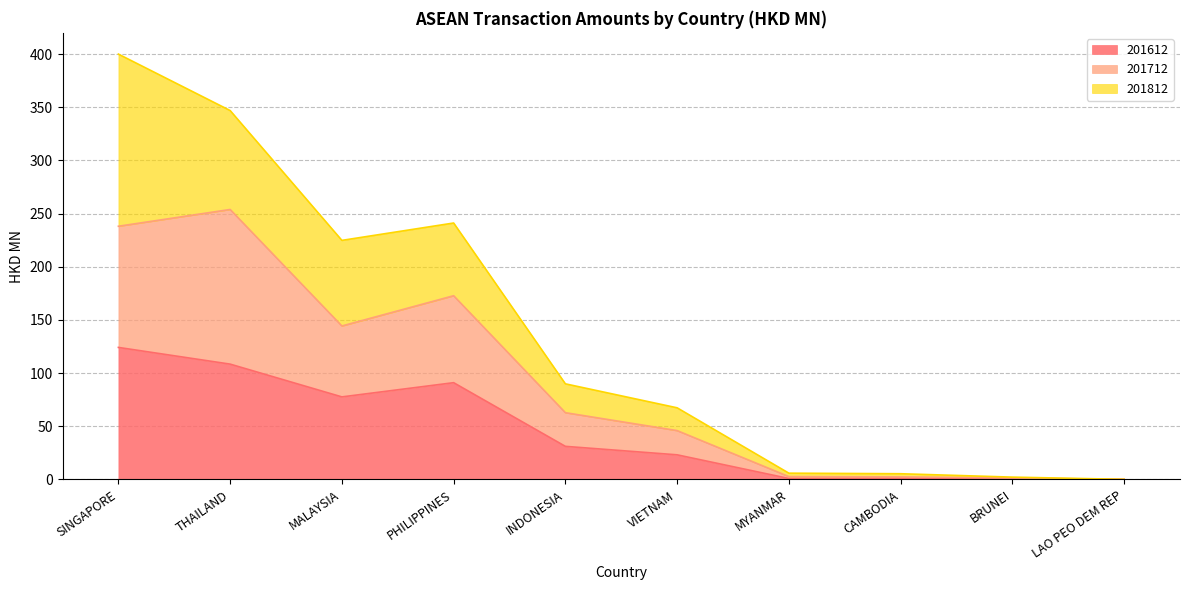

True or false: 201612 and 201712 intersect in this chart.

False